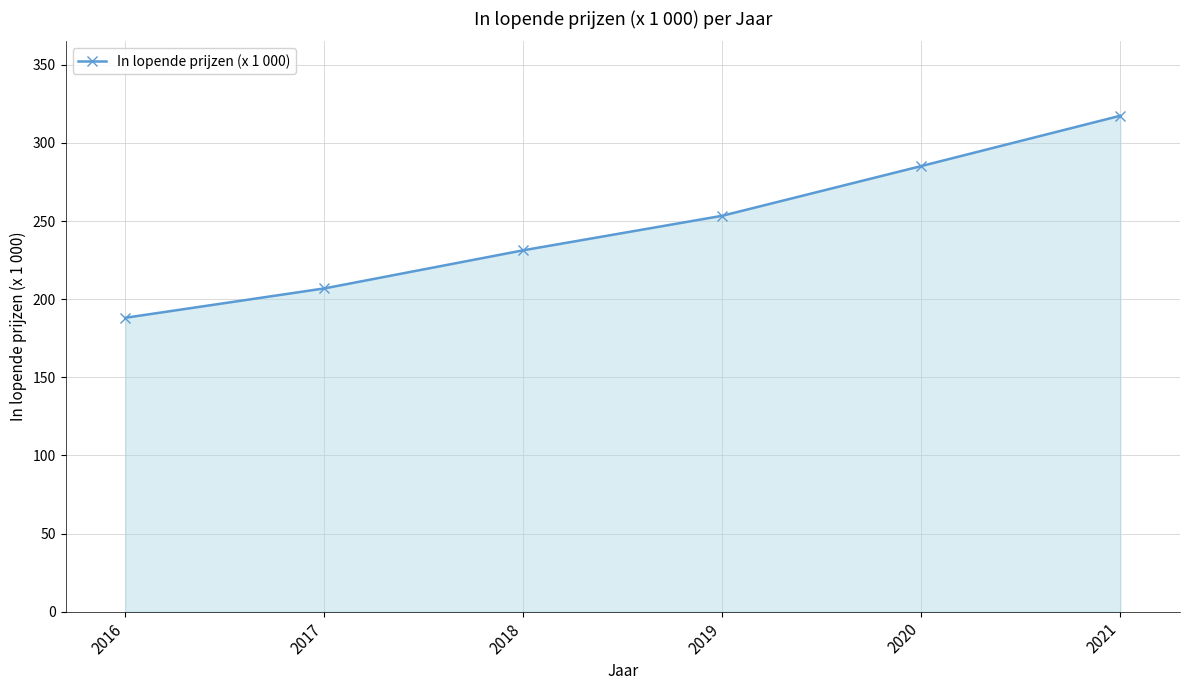

What is the greatest value displayed?

317.4